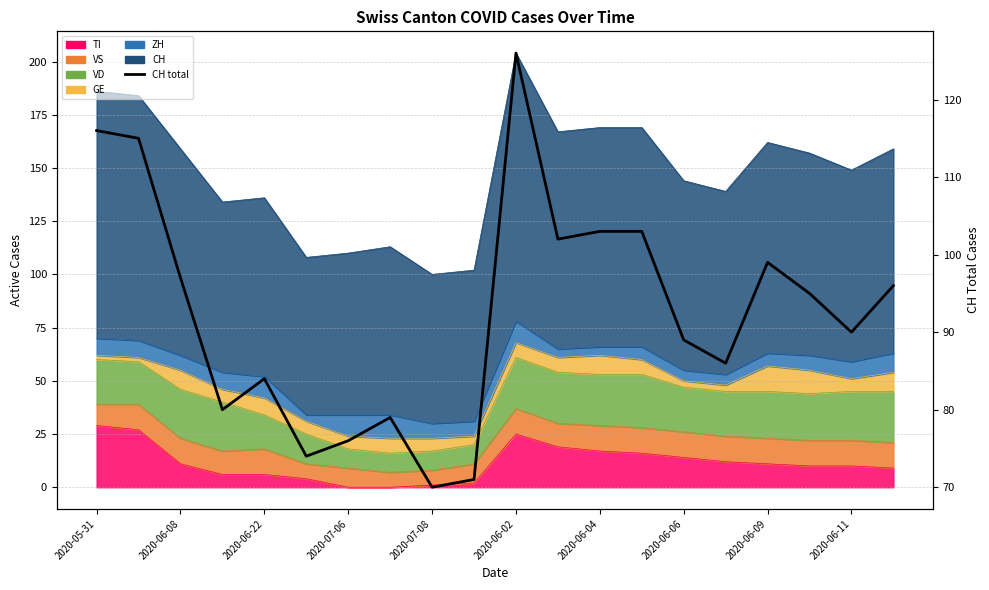

Reading left to right, transcribe all the data shown in this chart.

116	115	97	80	84	74	76	79	70	71	126	102	103	103	89	86	99	95	90	96